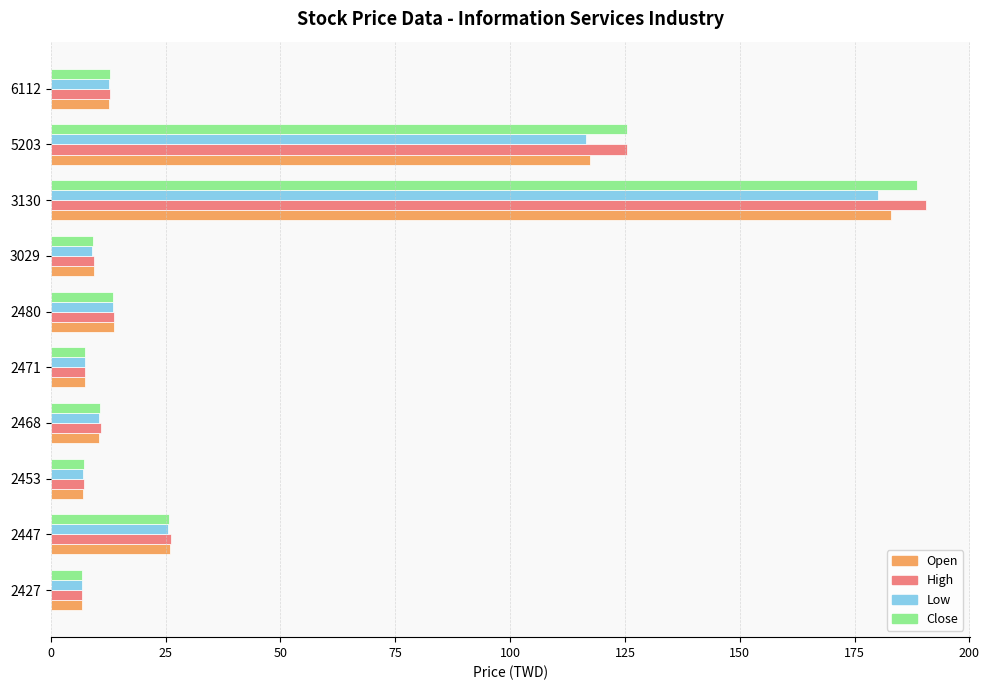

What is the maximum value shown in the chart?

190.5